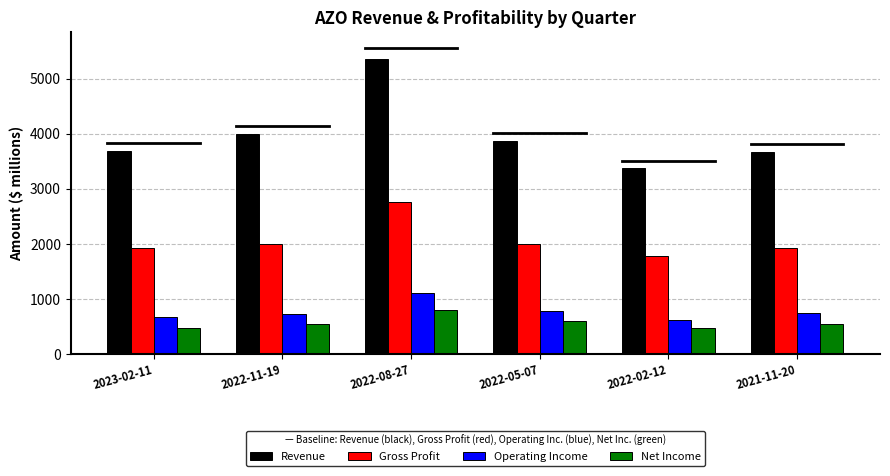

What is the difference between the second highest and second lowest values in the Revenue series?

316.2